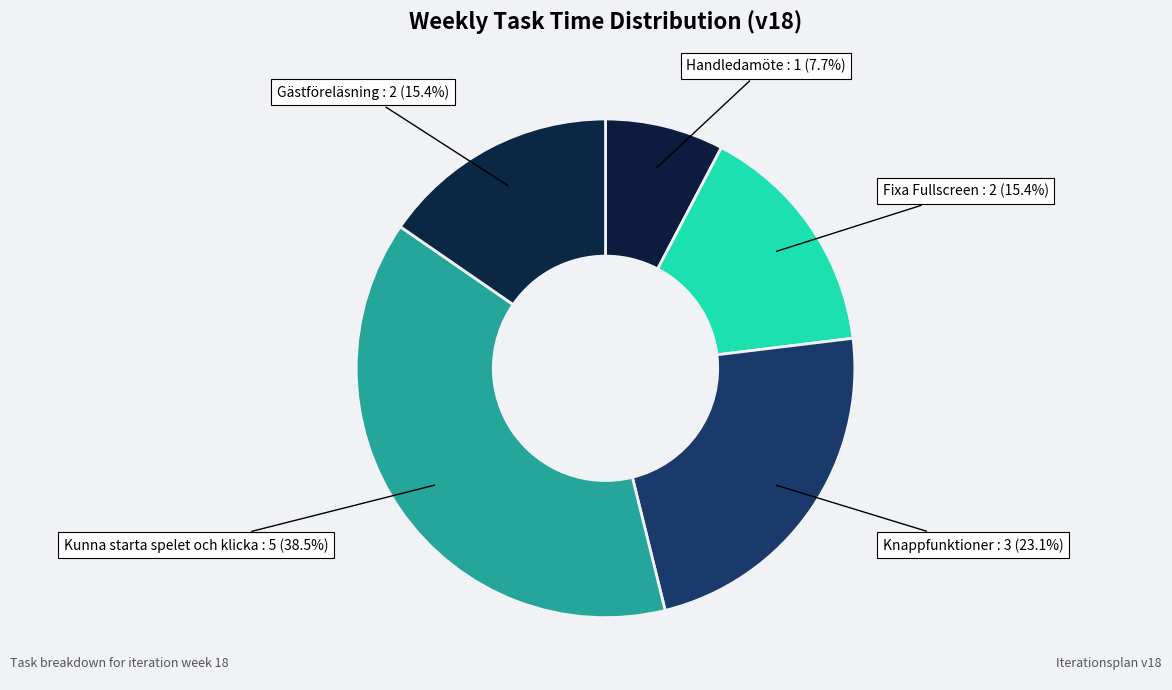

To the nearest percent, what is the difference between the largest and smallest slice percentages?

31%